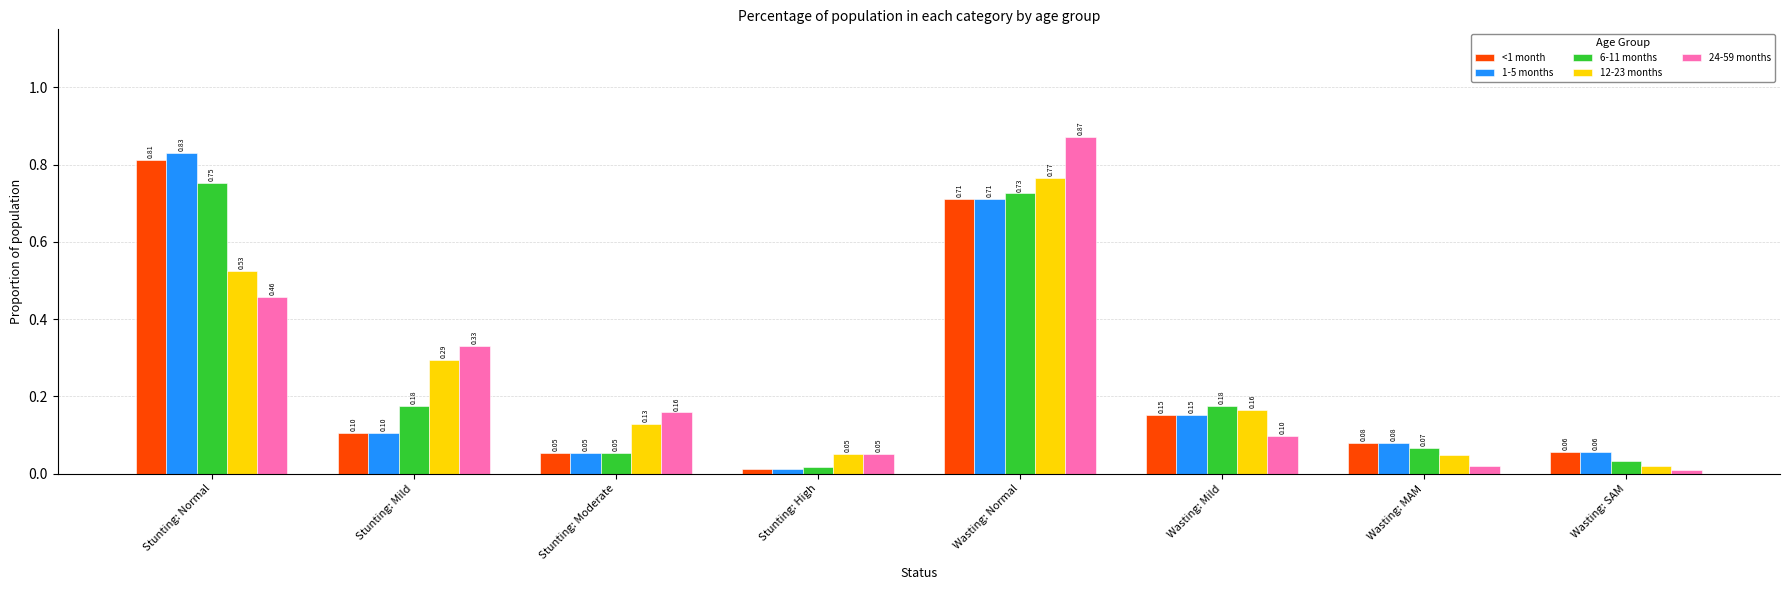

What is the sum of the 24-59 months values at Wasting: Normal and Stunting: Mild?

1.2